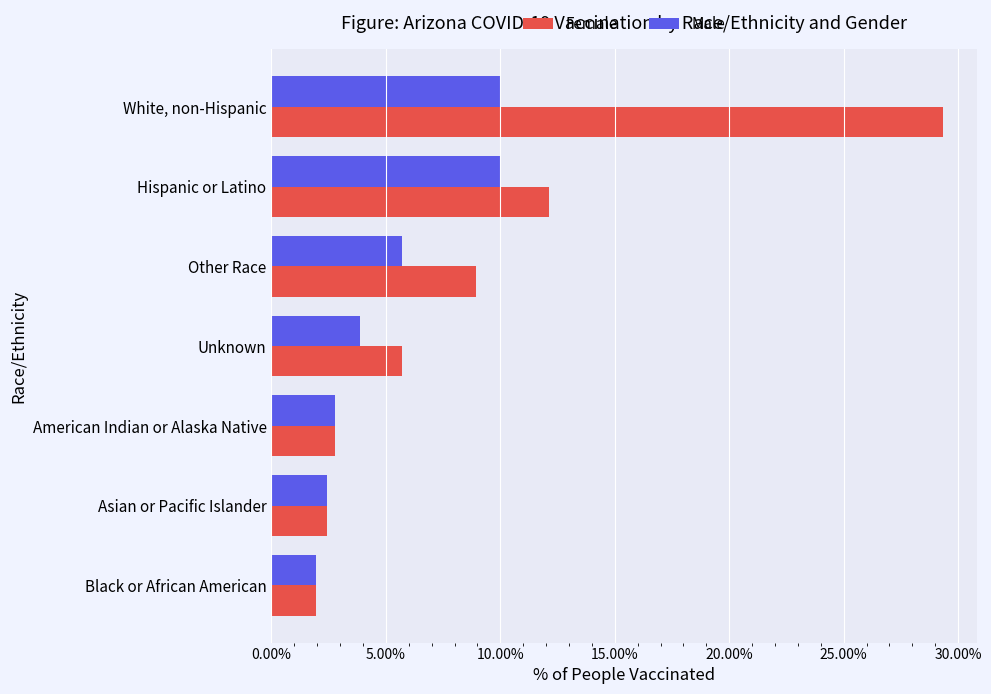

Where is Female nearest to the value 15?

Hispanic or Latino